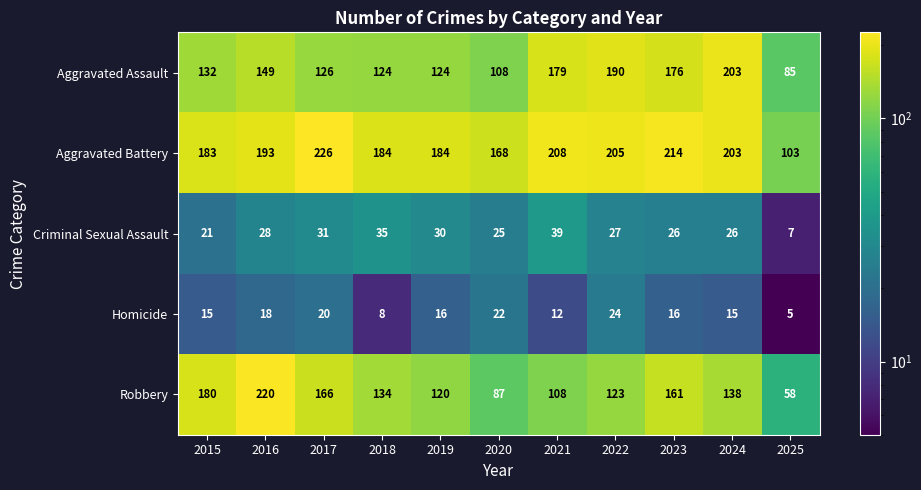

Between 2018 and 2021, which series saw the biggest shift?

Aggravated Assault